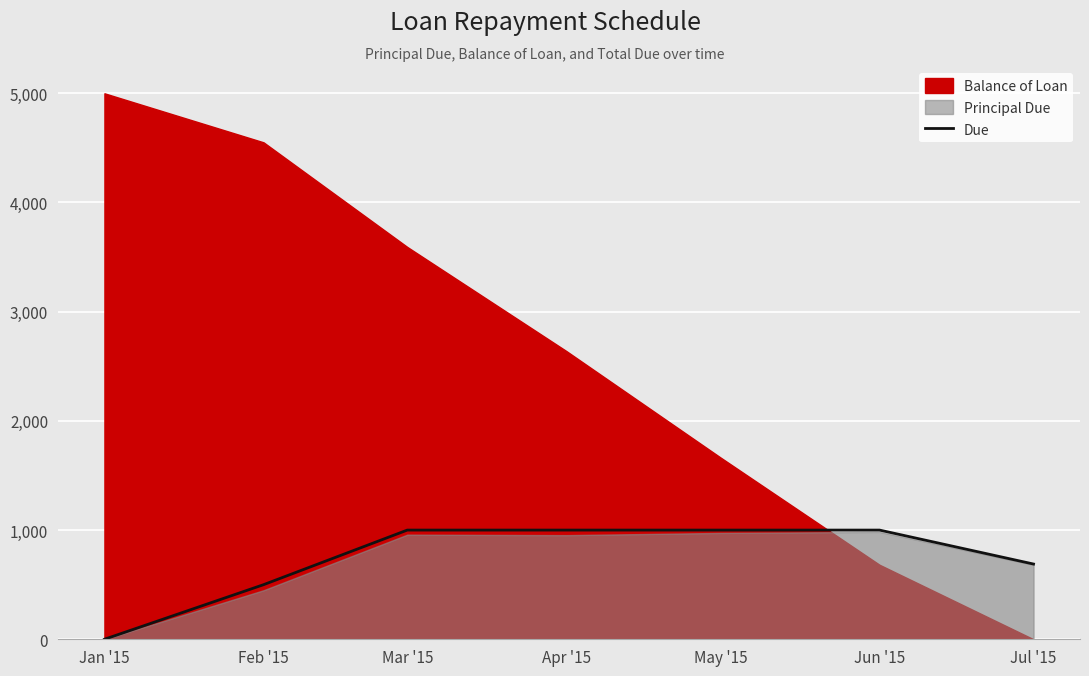

The chart shows a value of 763.9 at Feb '15. True or false?

False